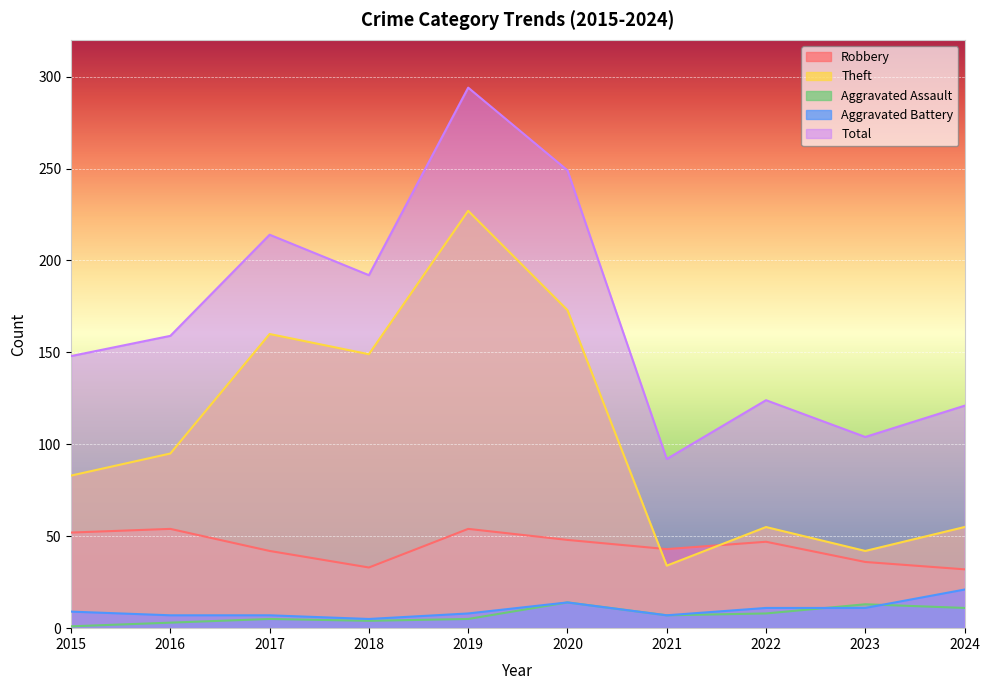

What is the maximum value for Total?

294